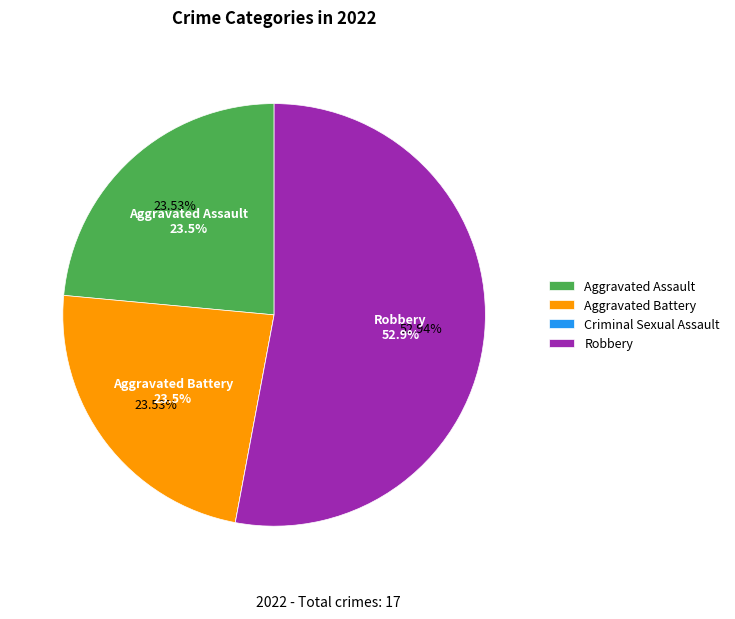

Which category has the smallest portion of the pie?

Criminal Sexual Assault